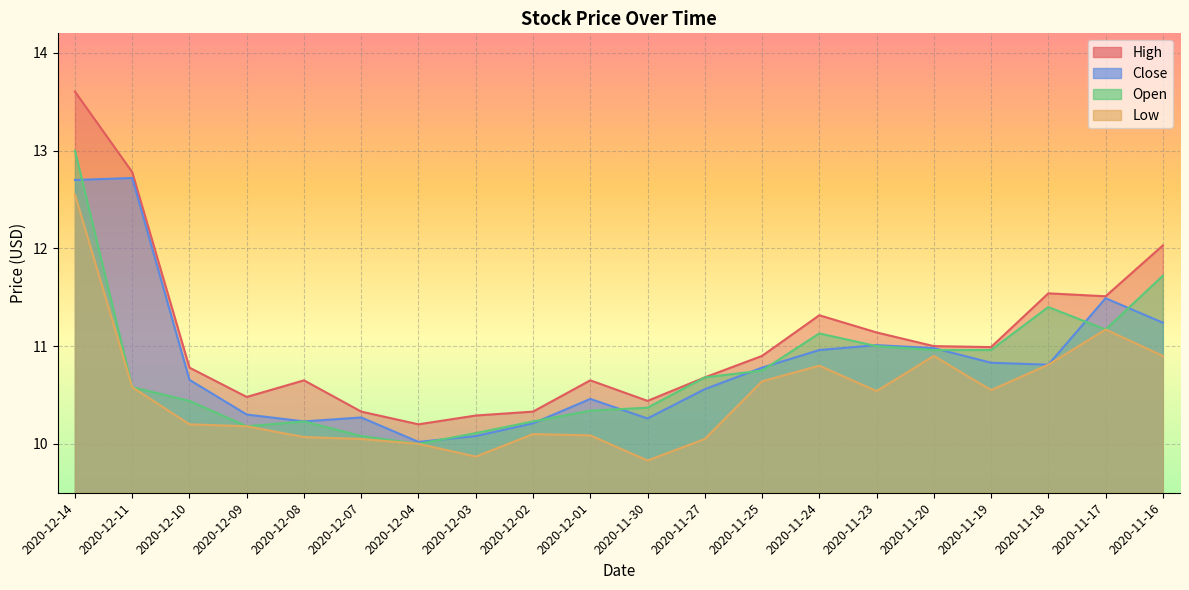

Rank the categories by Low value from lowest to highest.

2020-11-30, 2020-12-03, 2020-12-04, 2020-12-07, 2020-11-27, 2020-12-08, 2020-12-01, 2020-12-02, 2020-12-09, 2020-12-10, 2020-11-23, 2020-11-19, 2020-12-11, 2020-11-25, 2020-11-24, 2020-11-18, 2020-11-20, 2020-11-16, 2020-11-17, 2020-12-14